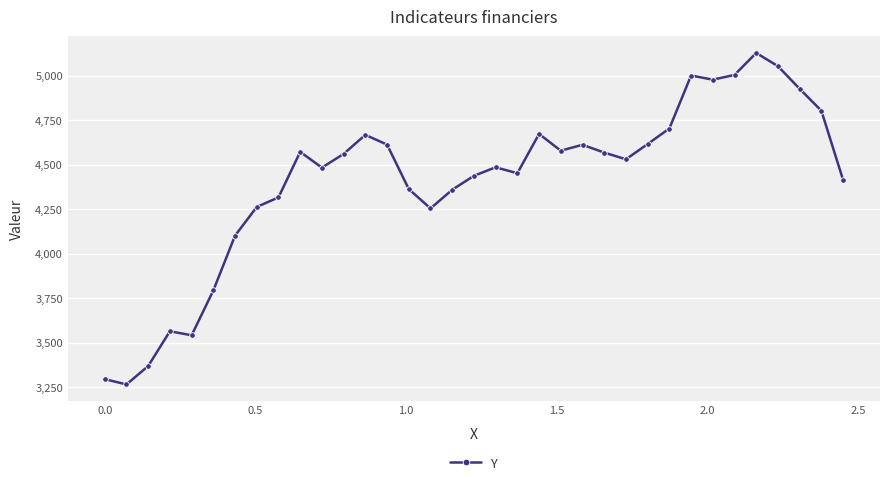

What is the value of the 7th point from the left?

4101.5